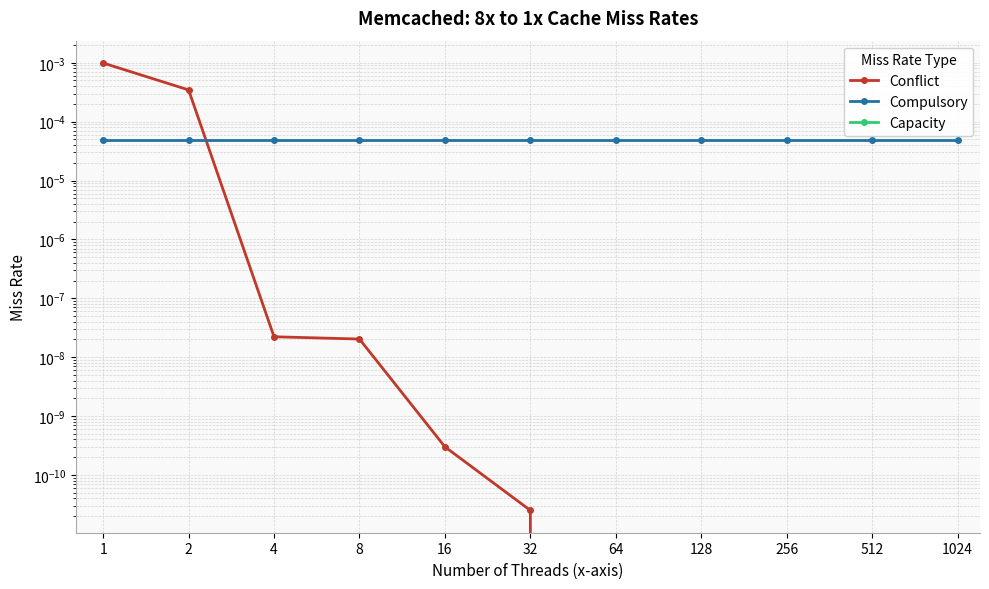

True or false: Capacity and Compulsory intersect in this chart.

False